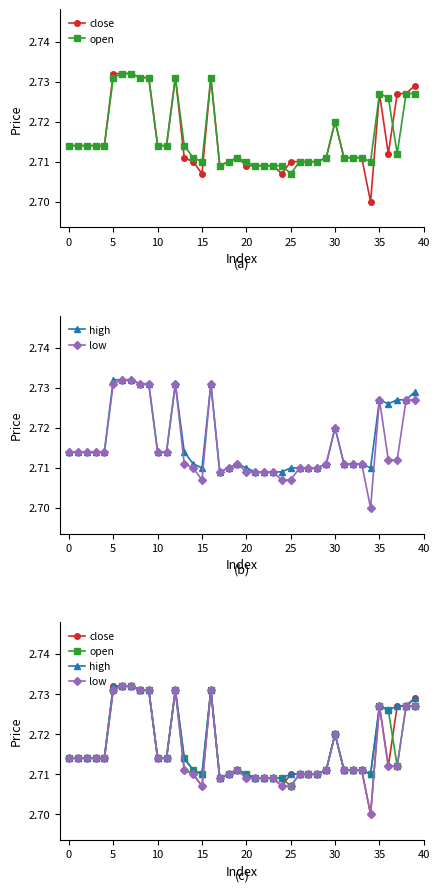

What is the label of the 5th point from the right?

35